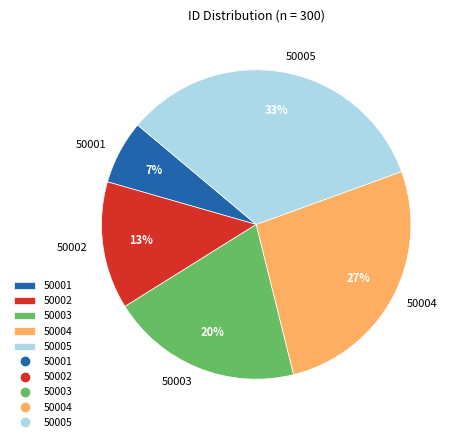

Combined, do 50002 and 50001 account for over 50%?

No